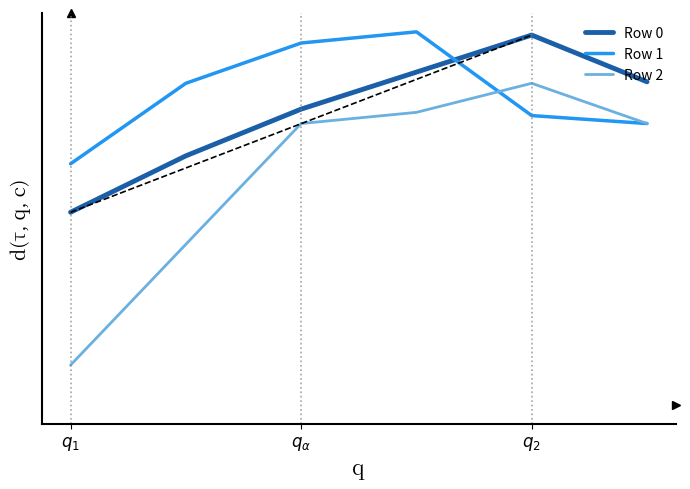

Rank the series by their average value, from highest to lowest.

Row 1, Row 0, Row 2